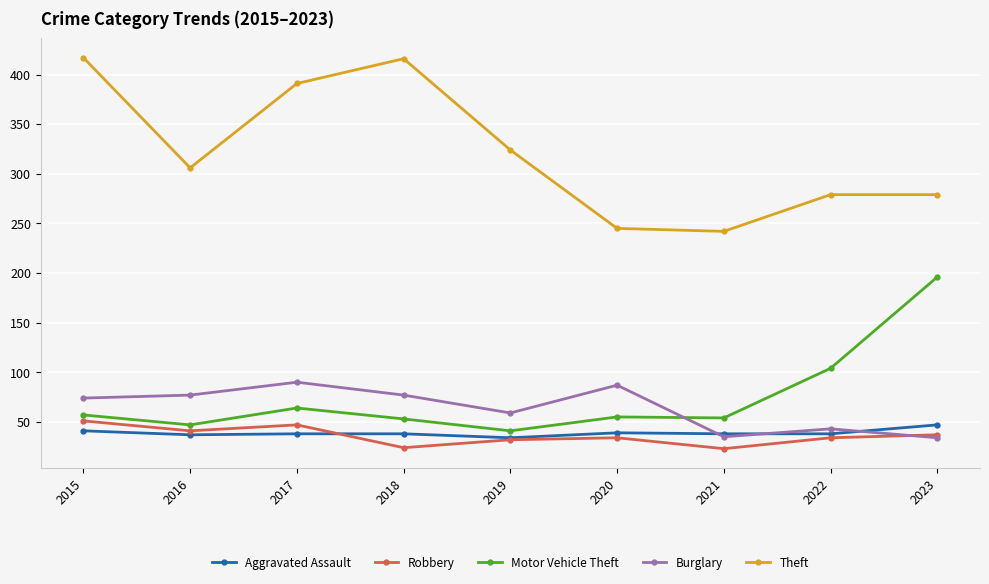

Count the number of categories in the chart.

9